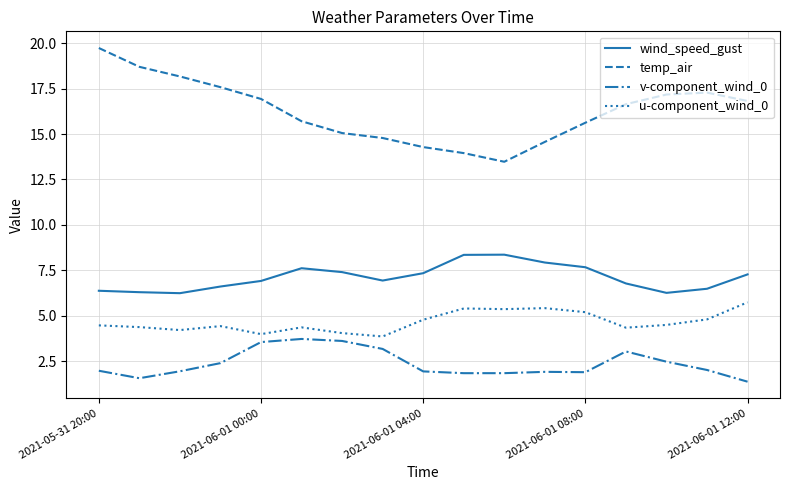

Which series has the widest spread of values?

temp_air